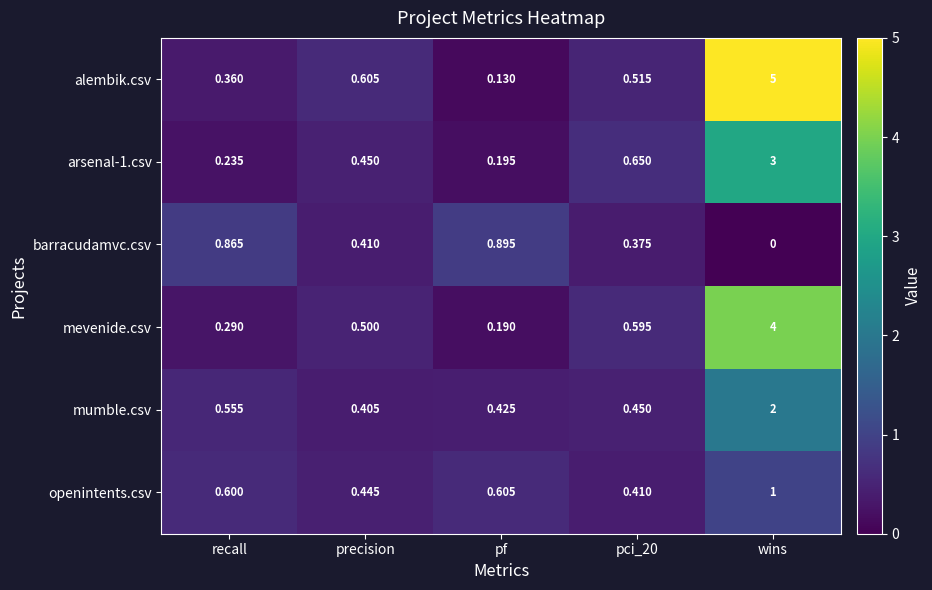

The barracudamvc.csv series shows 0.9 at recall. True or false?

True